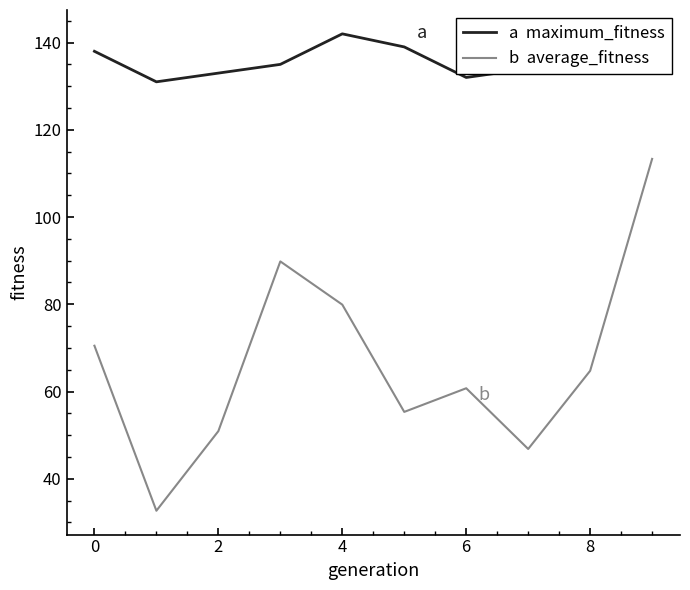

What is the smallest value displayed?

32.7